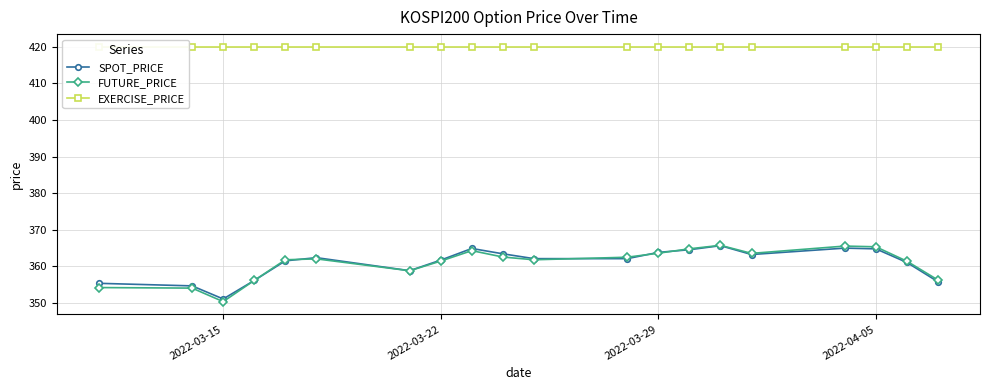

Reading right to left, list all the values displayed in this chart.

SPOT_PRICE: 355.7	361.0	364.7	364.9	363.2	365.6	364.5	363.8	362.1	362.1	363.4	364.8	361.7	358.8	362.3	361.5	356.1	351.0	354.6	355.3
FUTURE_PRICE: 356.2	361.4	365.3	365.5	363.5	365.7	364.8	363.6	362.4	361.8	362.5	364.2	361.4	358.8	362.0	361.8	356.1	350.3	354.0	354.1
EXERCISE_PRICE: 420.0	420.0	420.0	420.0	420.0	420.0	420.0	420.0	420.0	420.0	420.0	420.0	420.0	420.0	420.0	420.0	420.0	420.0	420.0	420.0